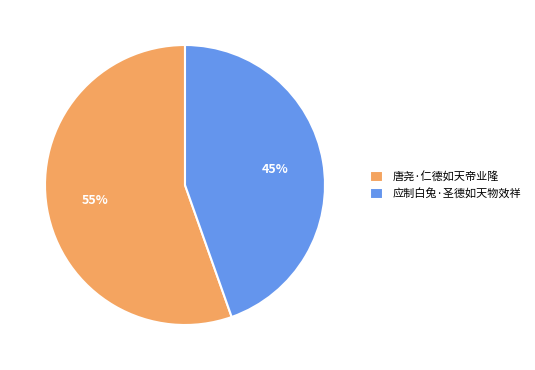

What percentage is the 应制白兔·圣德如天物效祥 slice, to the nearest percent?

45%